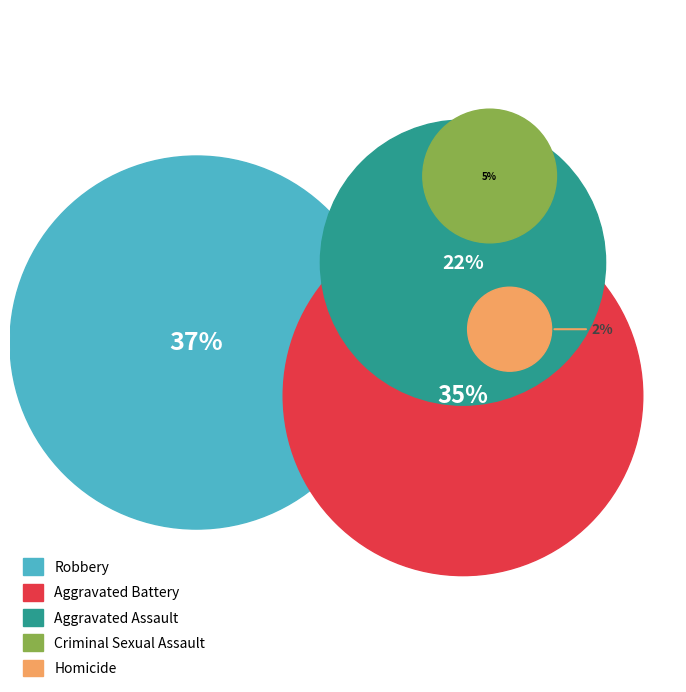

Is the sum of Robbery and Aggravated Battery greater than half?

Yes